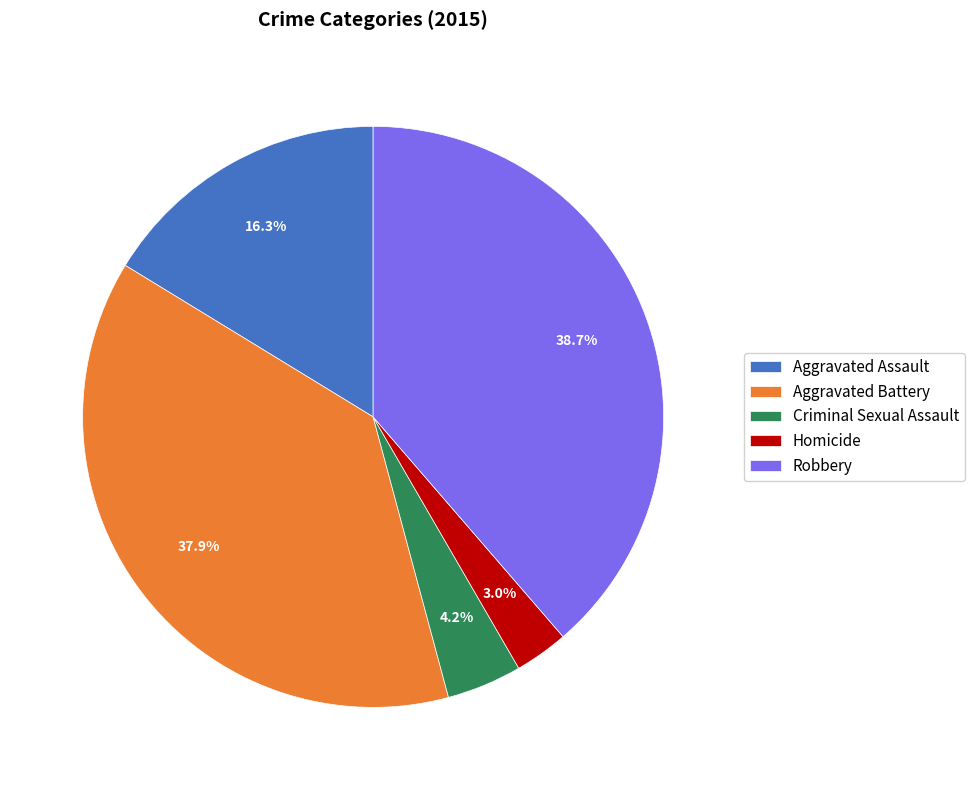

Is it true that Homicide is 3% of the pie?

True